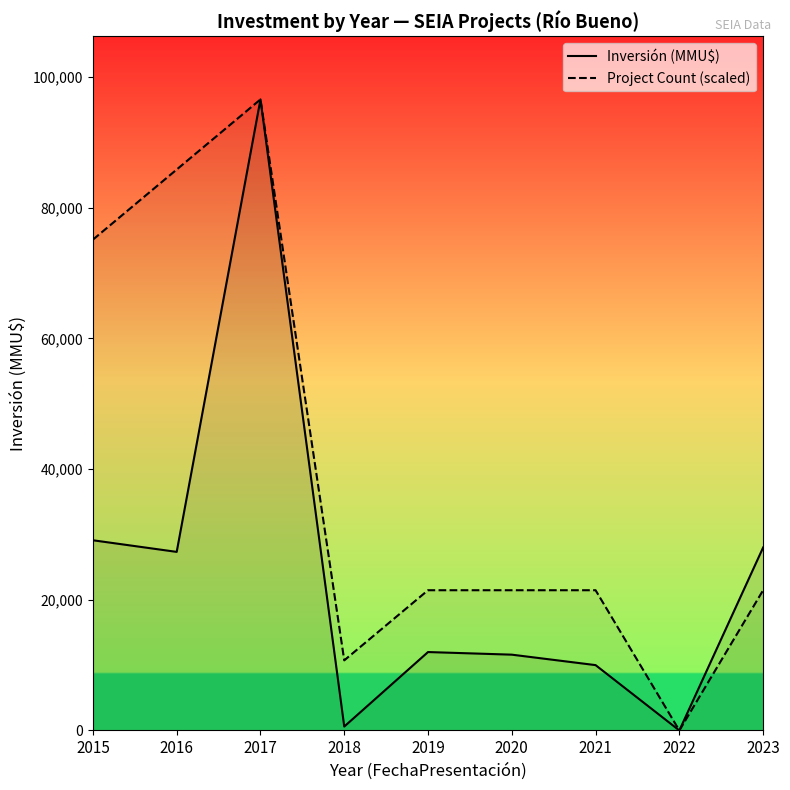

True or false: Inversión (MMU$) and Project Count (scaled) cross at least once.

False